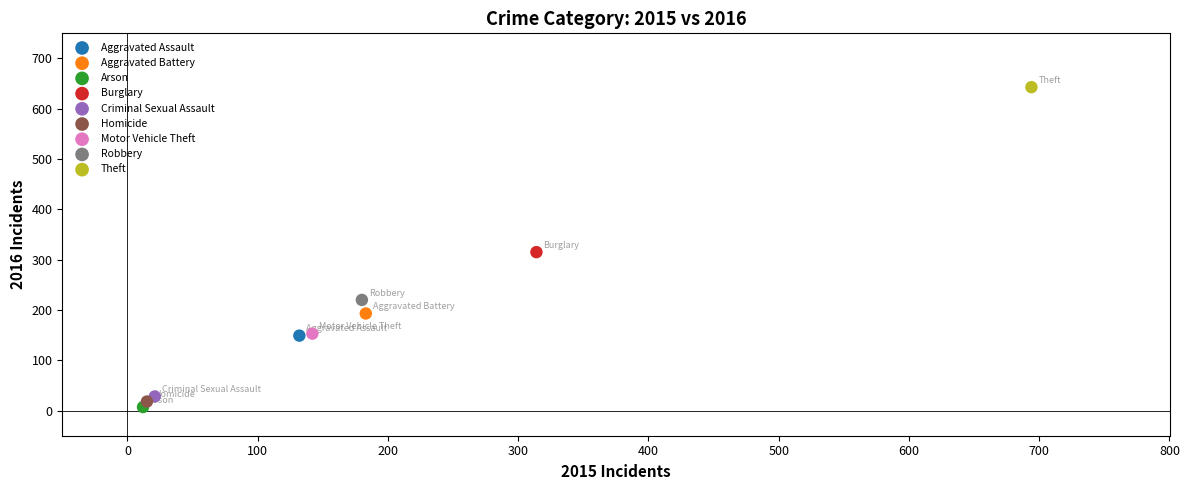

What are all the series names shown in the legend?

Aggravated Assault, Aggravated Battery, Arson, Burglary, Criminal Sexual Assault, Homicide, Motor Vehicle Theft, Robbery, Theft